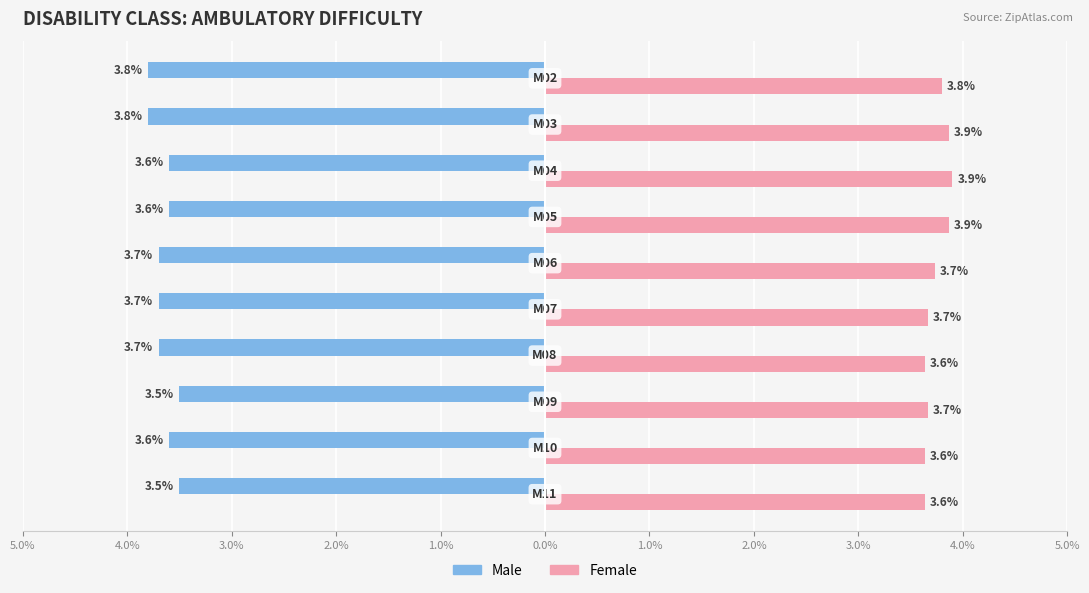

What are all the series names shown in the legend?

Male, Female